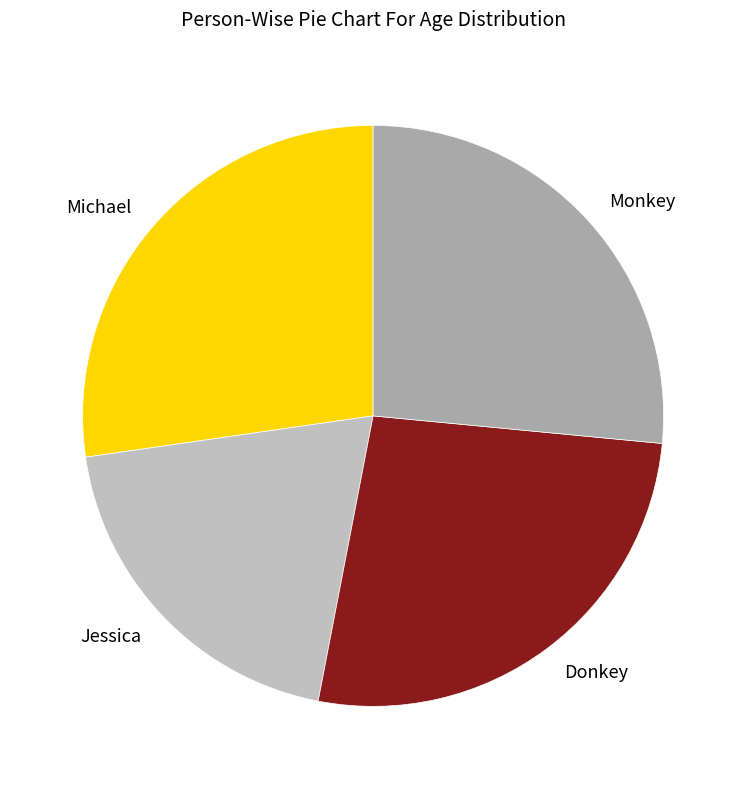

Is the sum of Donkey and Monkey greater than half?

Yes